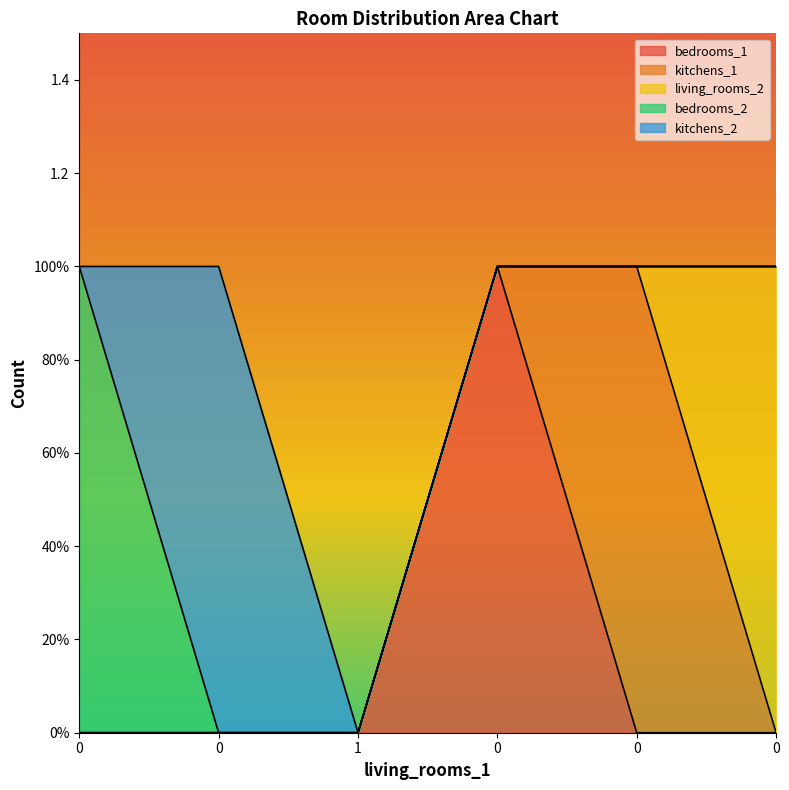

How many lines are shown in the chart?

5